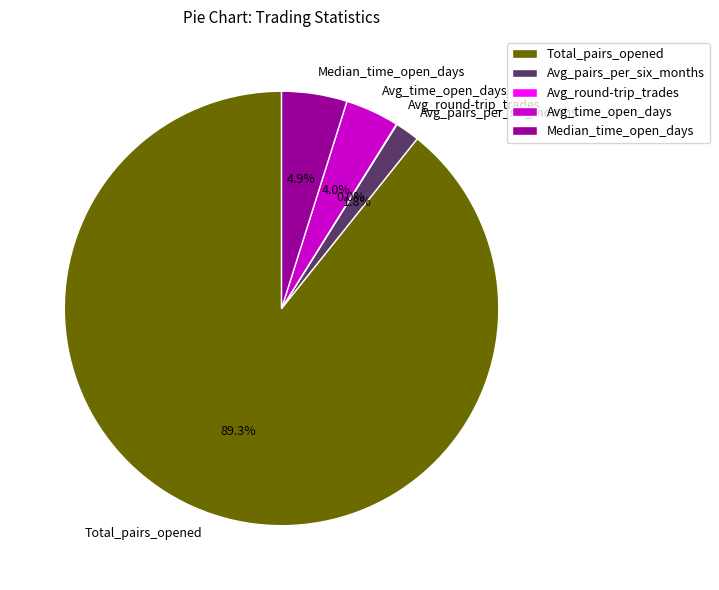

What is the majority slice?

Total_pairs_opened